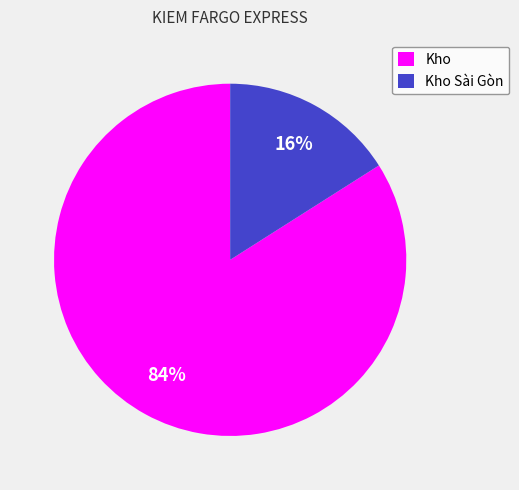

To the nearest percent, what is the difference between the largest and smallest slice percentages?

68%